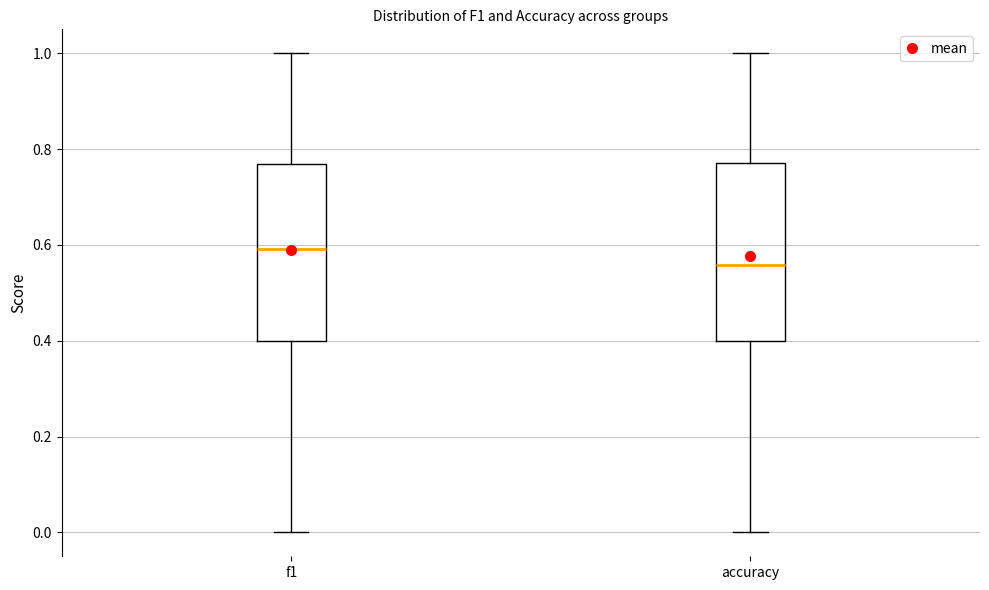

Reading left to right, transcribe this box plot: for each box, give where its median line is, the range the box spans, and where its two whiskers end, as read against the y-axis. The values are not printed on the chart, so give them approximately, as read against the axis.

f1: median 0.60, box 0.40 to 0.76, whiskers 0.00 to 1.00
accuracy: median 0.56, box 0.40 to 0.78, whiskers 0.00 to 1.00